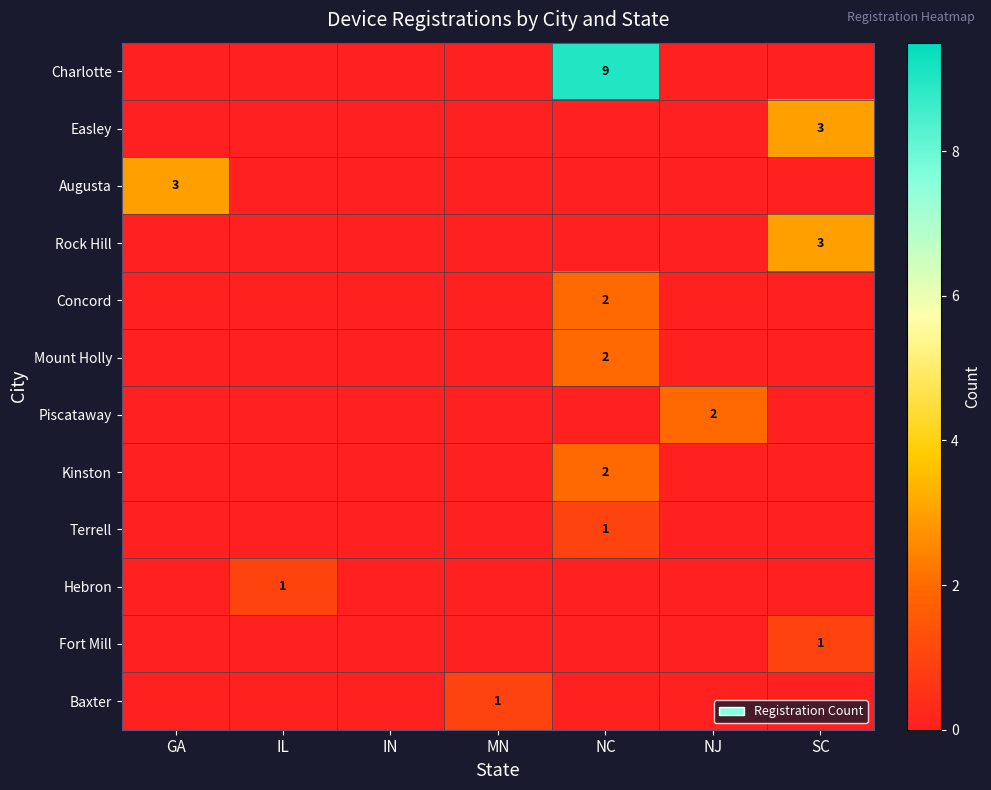

How many Easley values are between 0 and 1?

6